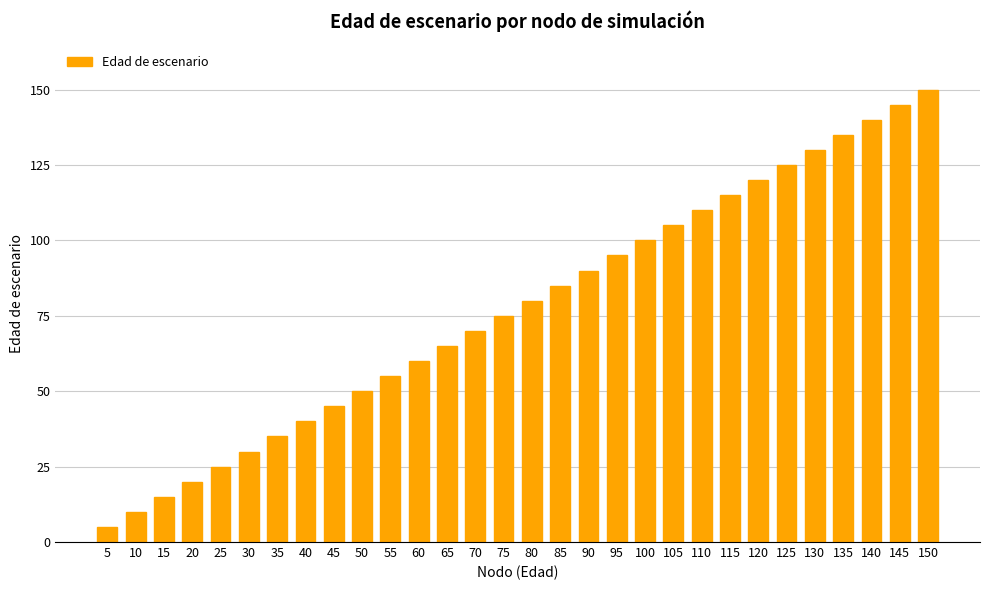

What is the sum of the values at 50 and 115?

165